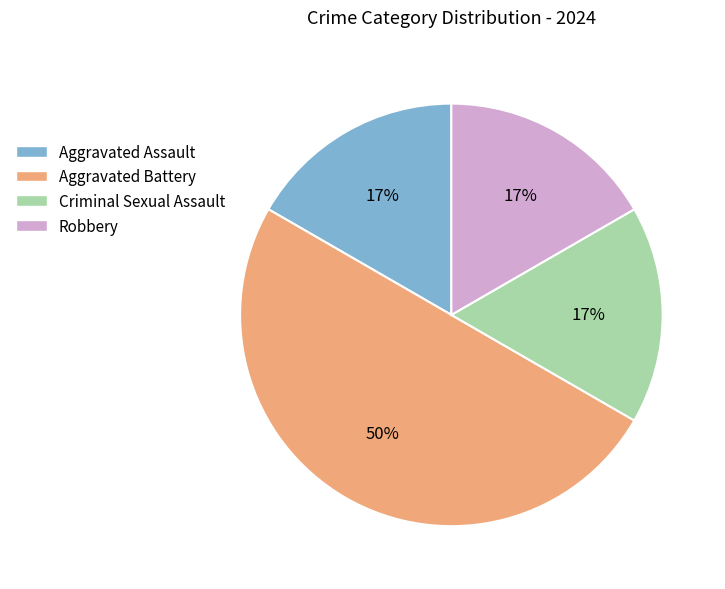

The Criminal Sexual Assault slice represents 17% of the pie. True or false?

True